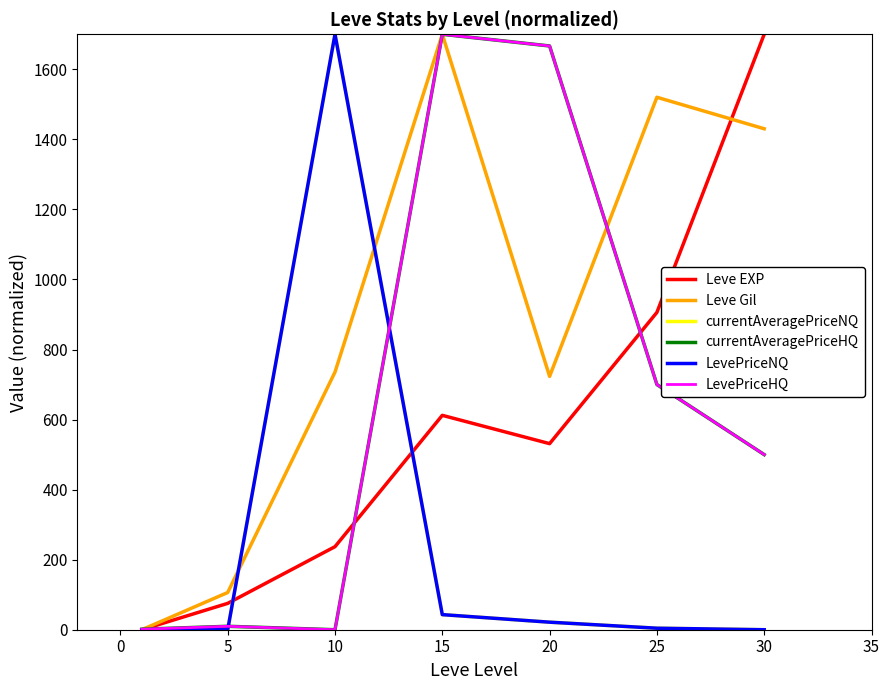

Does the chart have visible grid lines?

No